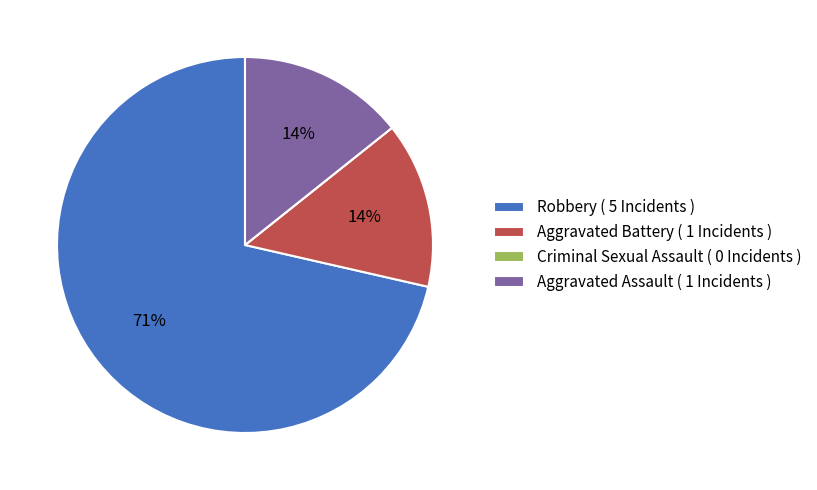

Approximately how many times larger is the value at Aggravated Assault compared to Robbery?

0.2